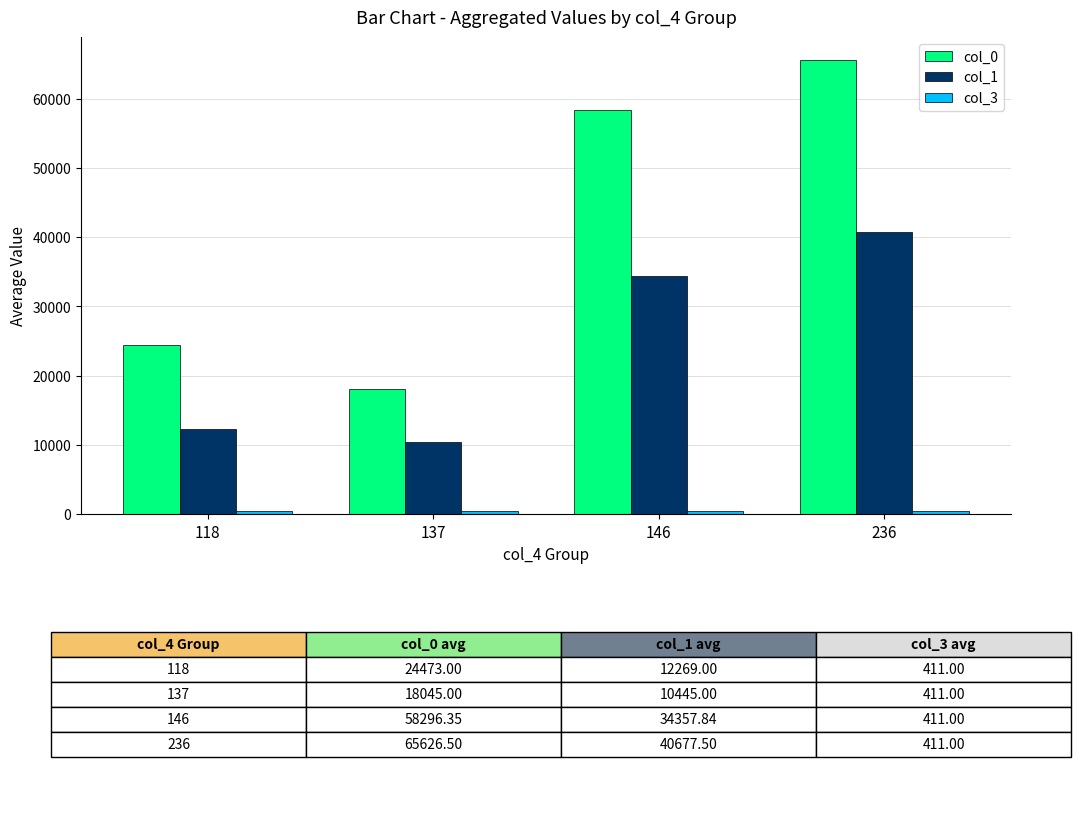

What is the maximum value shown in the chart?

65626.5